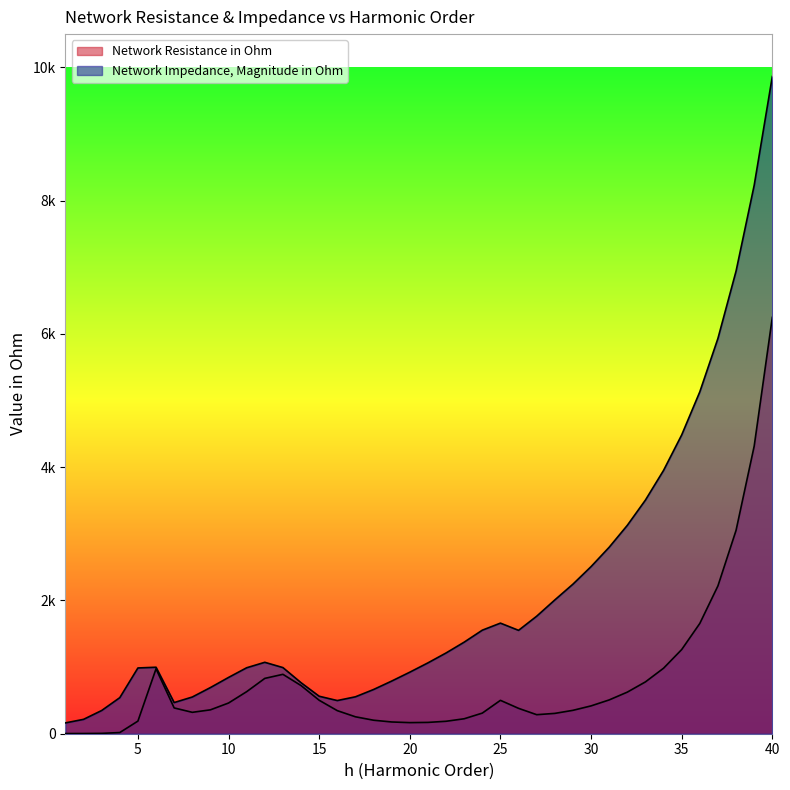

What is the value of the Network Impedance, Magnitude in Ohm point at the 36th from the left?

5131.6